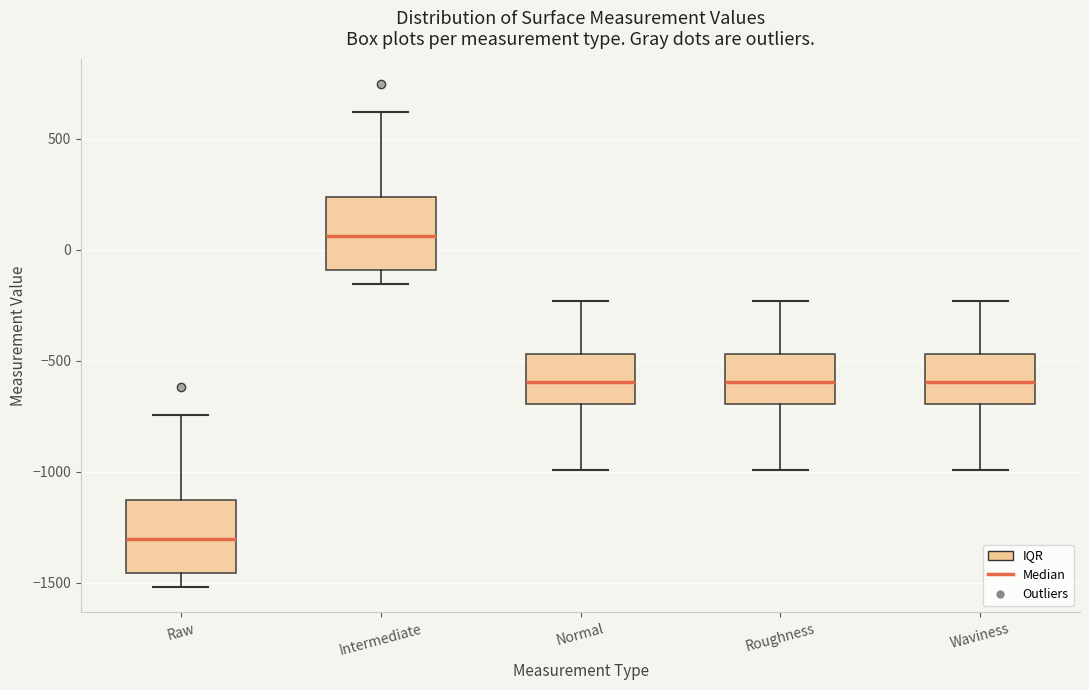

Reading left to right, transcribe this box plot: for each box, give where its median line is, the range the box spans, and where its two whiskers end, as read against the y-axis. The values are not printed on the chart, so give them approximately, as read against the axis.

Raw: median -1300, box -1450 to -1150, whiskers -1500 to -750
Intermediate: median 50, box -100 to 250, whiskers -150 to 600
Normal: median -600, box -700 to -450, whiskers -1000 to -250
Roughness: median -600, box -700 to -450, whiskers -1000 to -250
Waviness: median -600, box -700 to -450, whiskers -1000 to -250